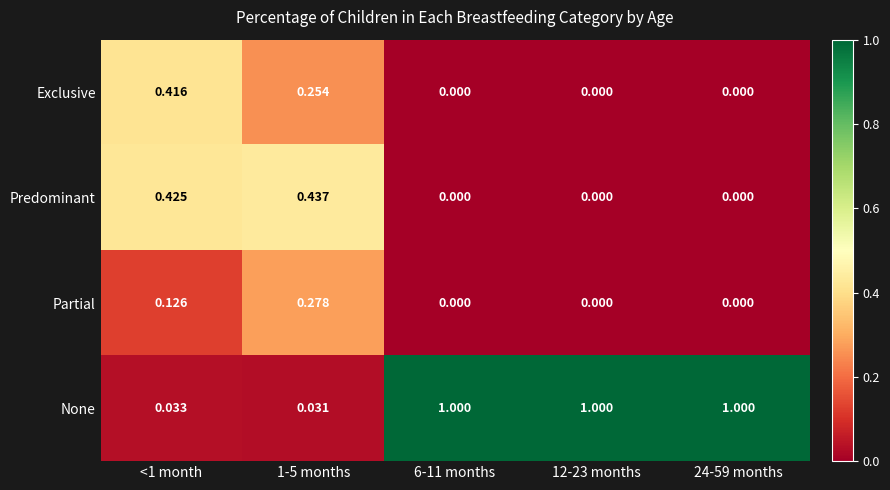

Count the number of categories in the chart.

5